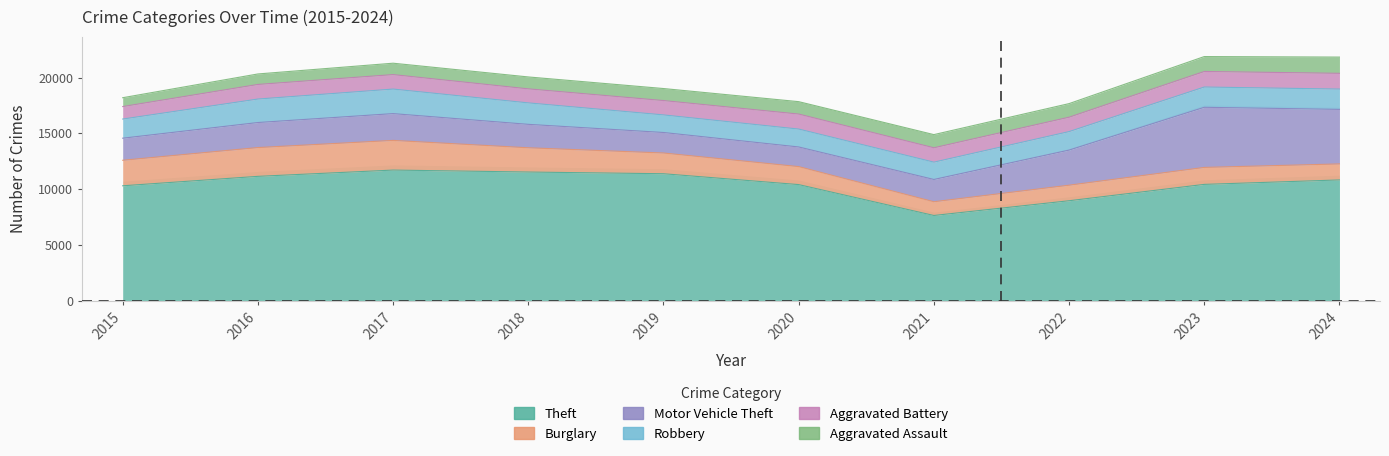

Rank the categories by Robbery value from lowest to highest.

2019, 2021, 2015, 2022, 2020, 2024, 2023, 2018, 2016, 2017